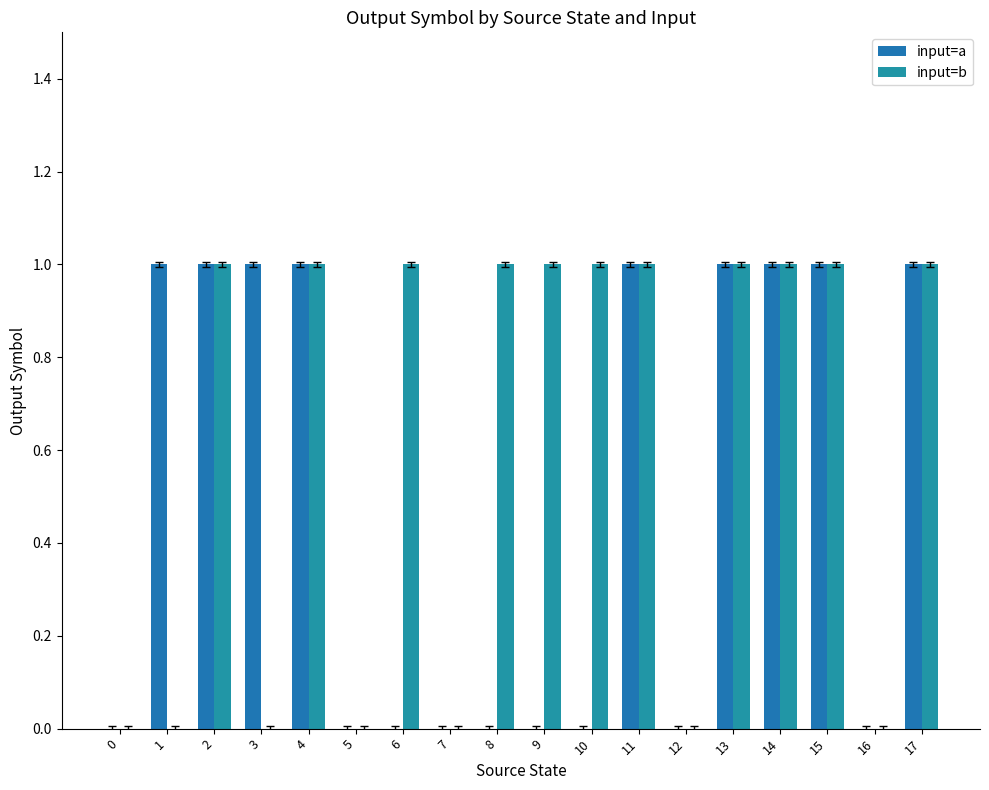

Does the chart contain stacked bars?

No